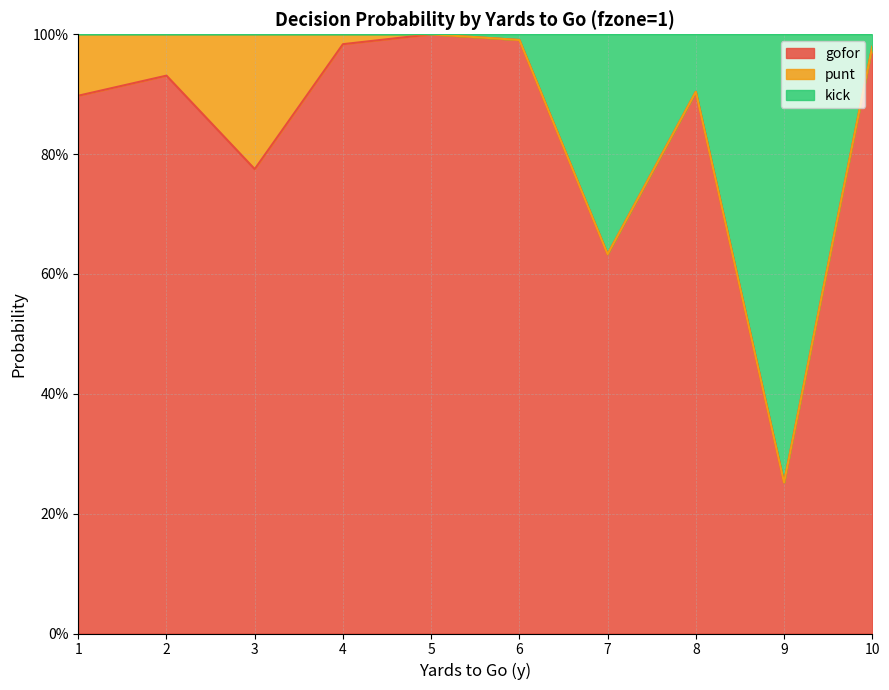

What are all the series names shown in the legend?

gofor, punt, kick